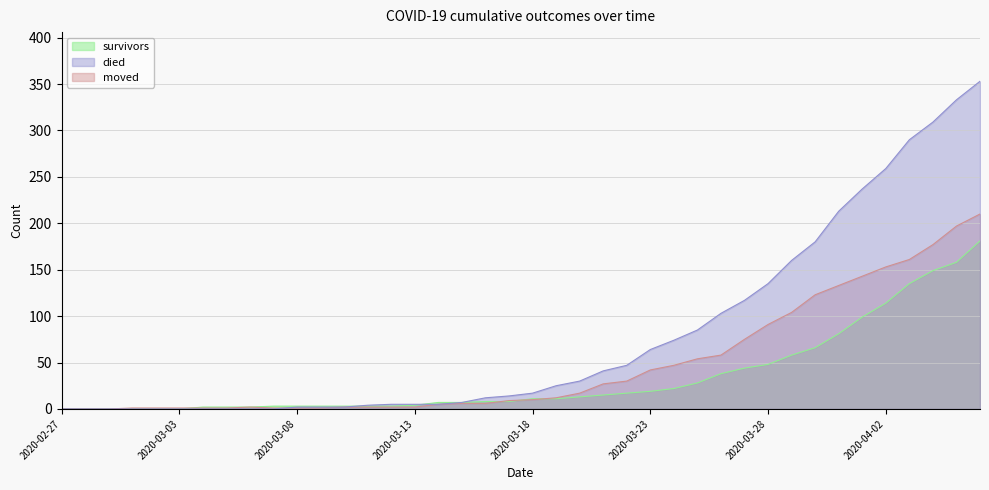

What are all the series names shown in the legend?

survivors, died, moved